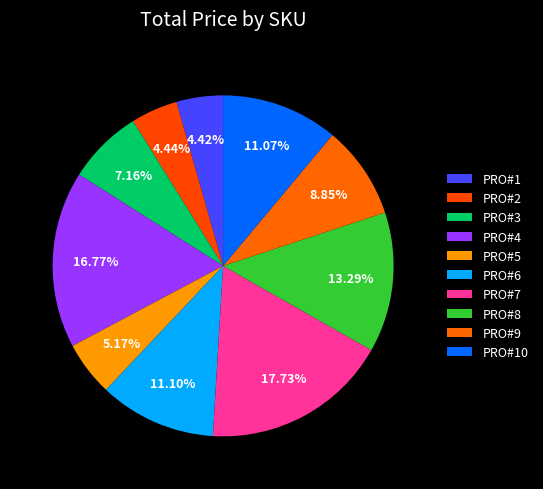

What is the smallest slice in the pie chart?

PRO#1